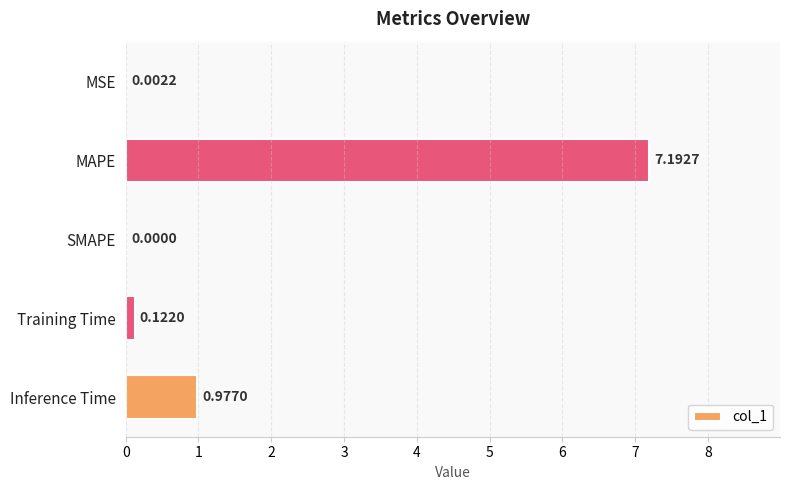

What is the sum of all values?

8.3